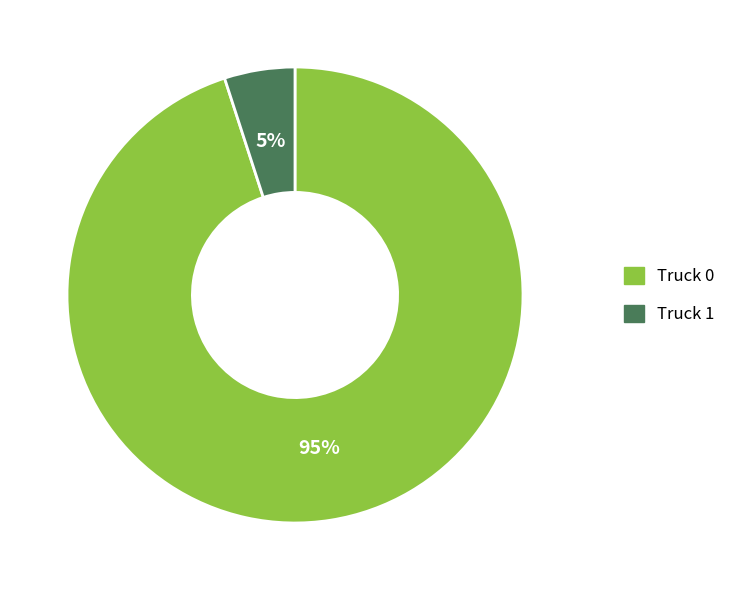

Which category has the smallest portion of the pie?

Truck 1